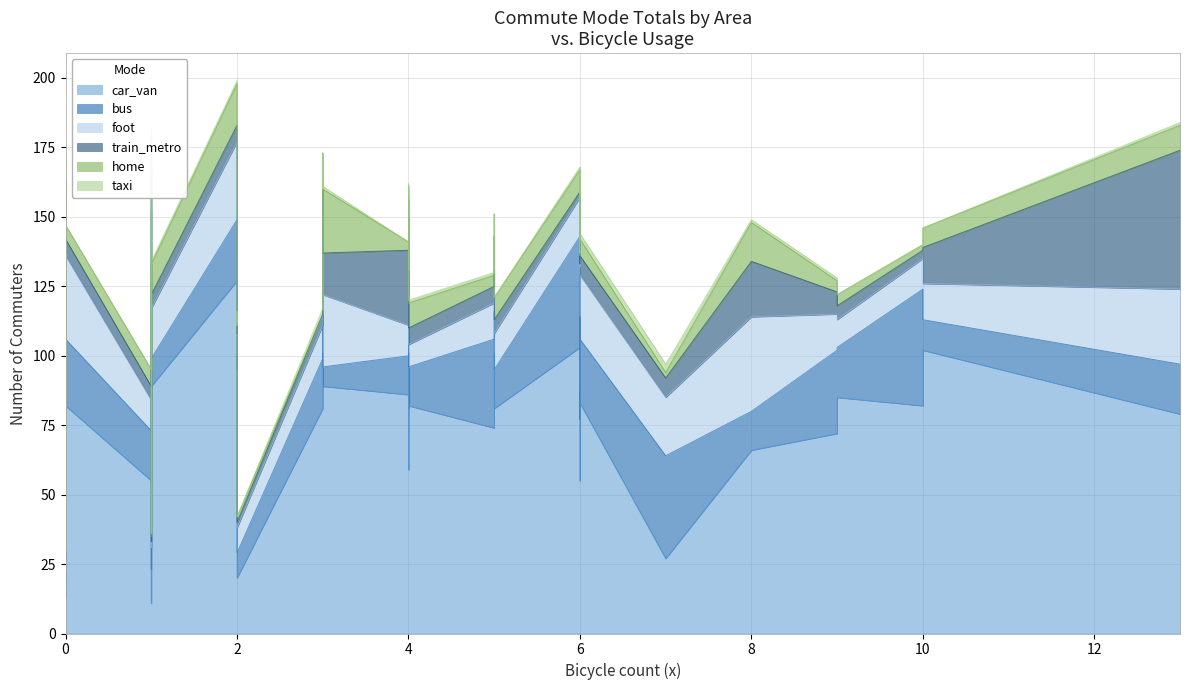

How many lines are shown in the chart?

6